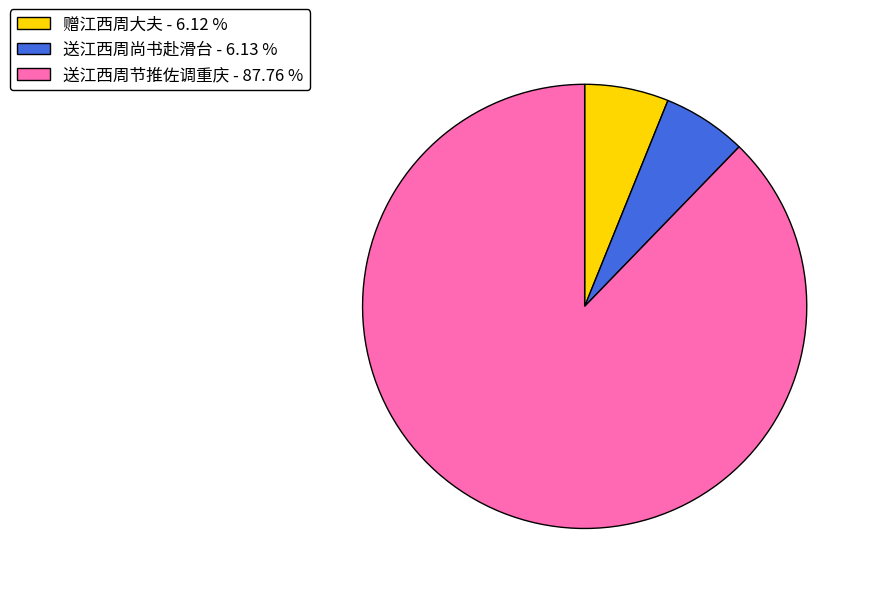

Do 送江西周尚书赴滑台 and 赠江西周大夫 together represent more than half of the pie?

No